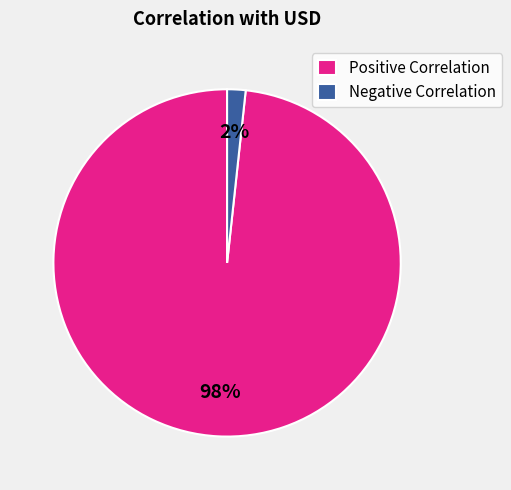

Is the sum of Negative Correlation and Positive Correlation greater than half?

Yes